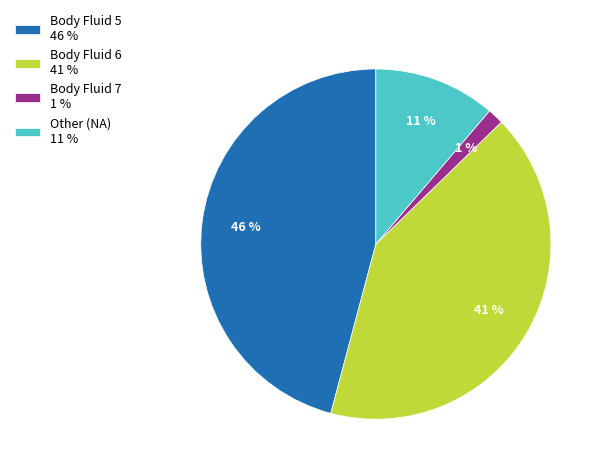

Is there any slice that represents more than half of the pie?

No